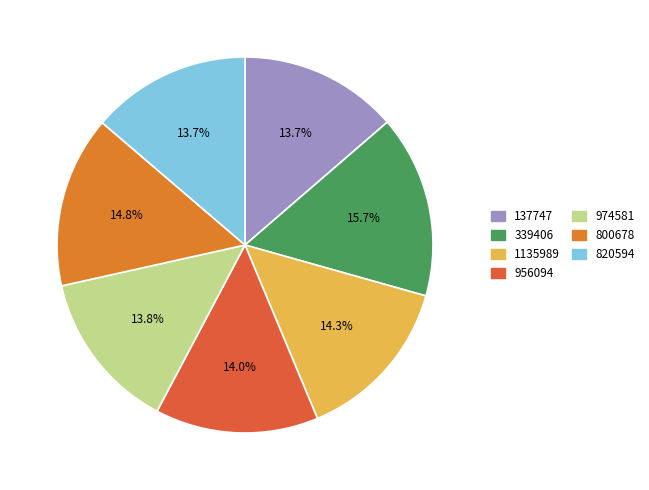

To the nearest percent, what is the average slice percentage?

14%